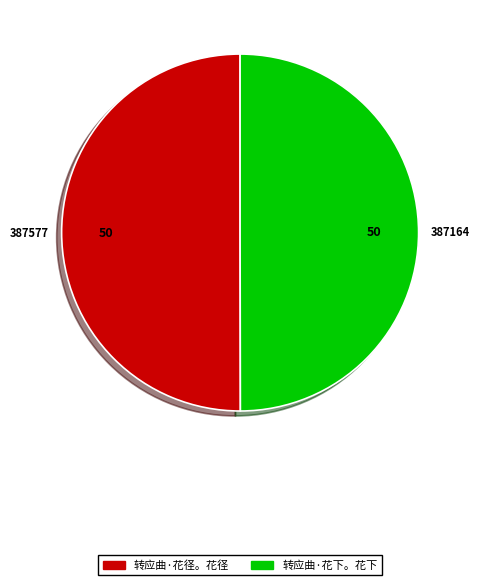

Approximately how many times larger is the value at 转应曲·花下。花下 compared to 转应曲·花径。花径?

1.0